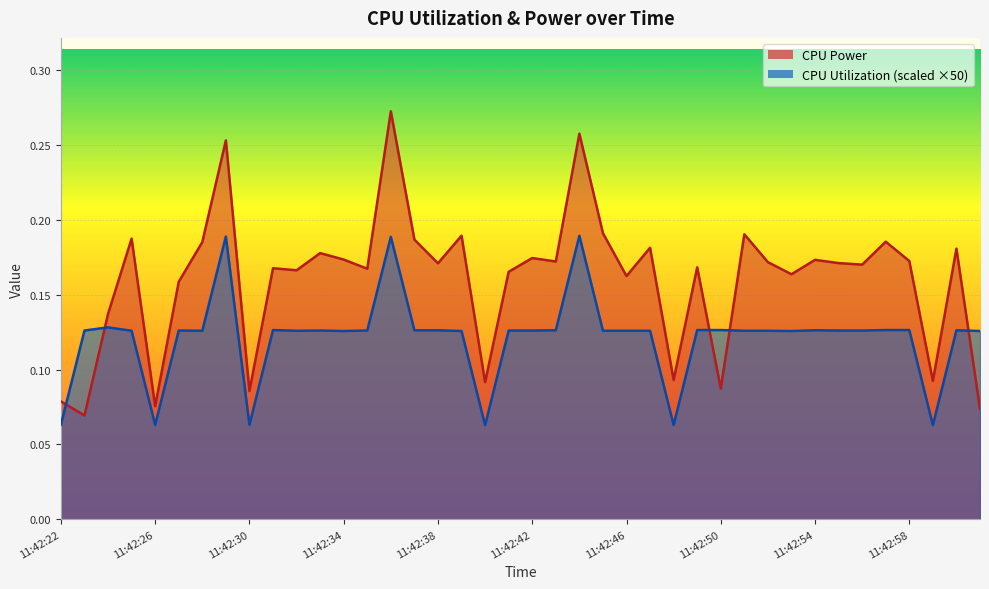

The value of CPU Power at 11:42:44 is 0.2. True or false?

False